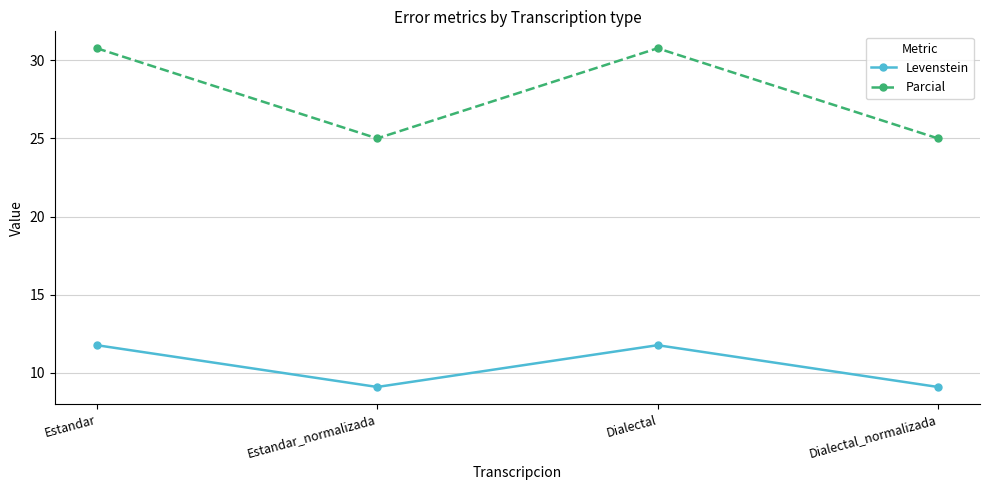

True or false: Parcial and Levenstein intersect in this chart.

False